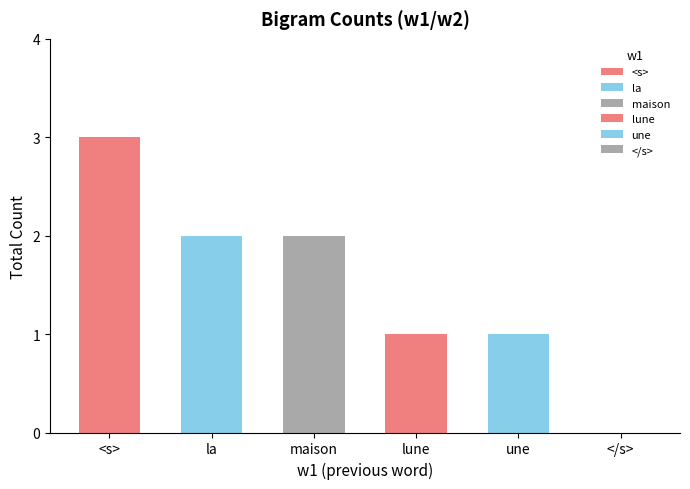

Is it true that the value at la is 2?

True